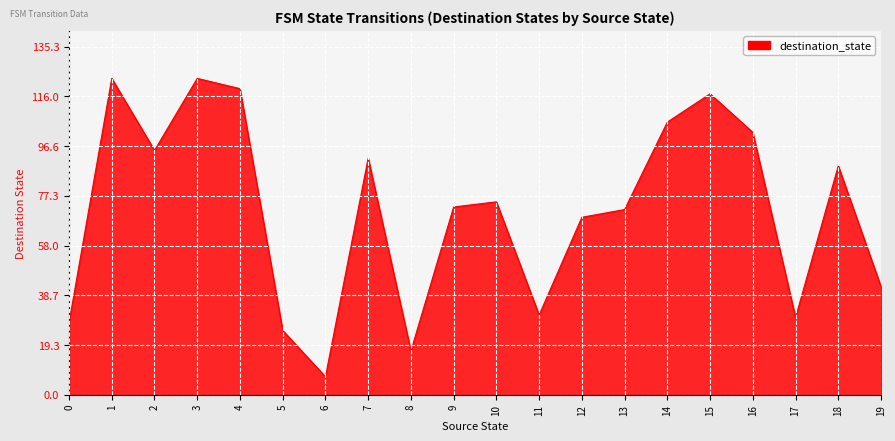

Where does the data first go above 75?

1